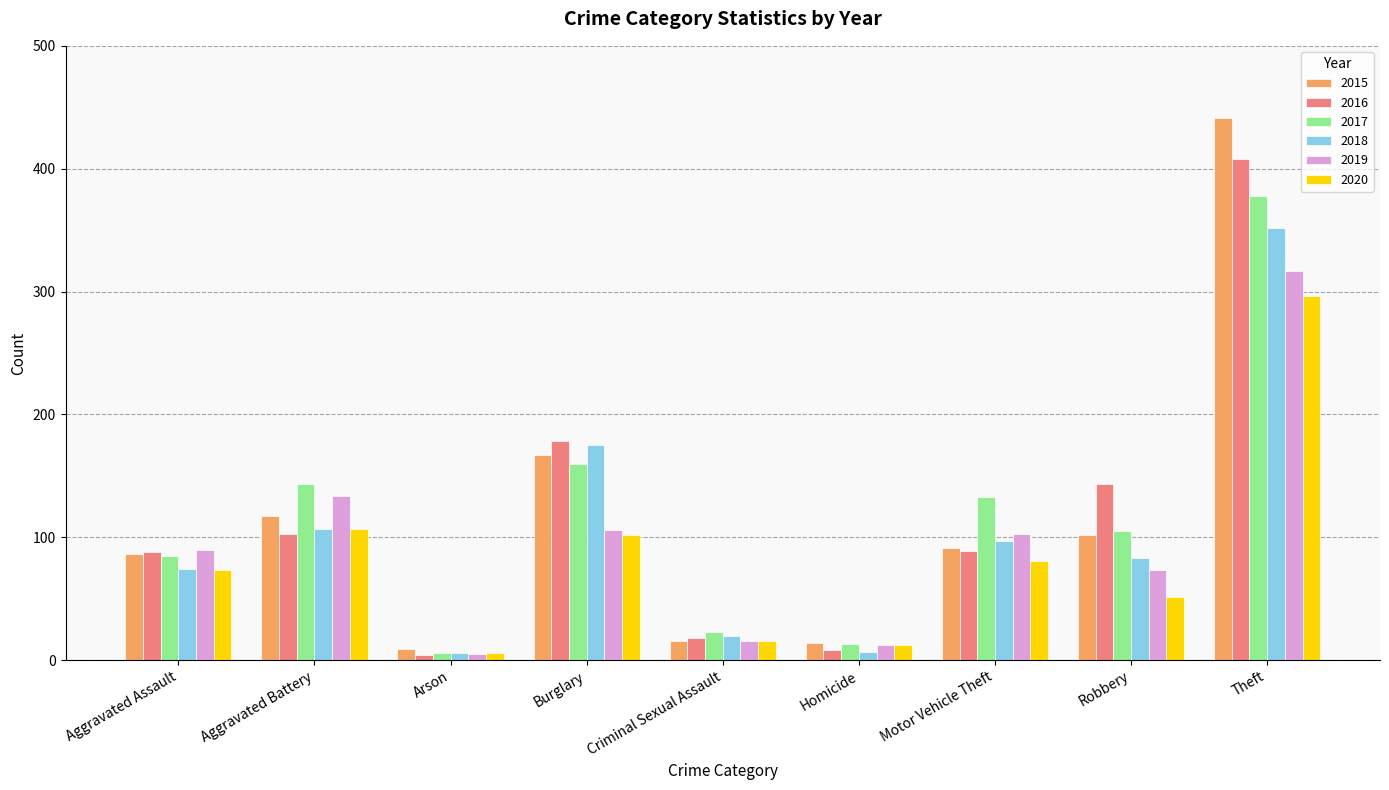

What position from the right is Arson?

7